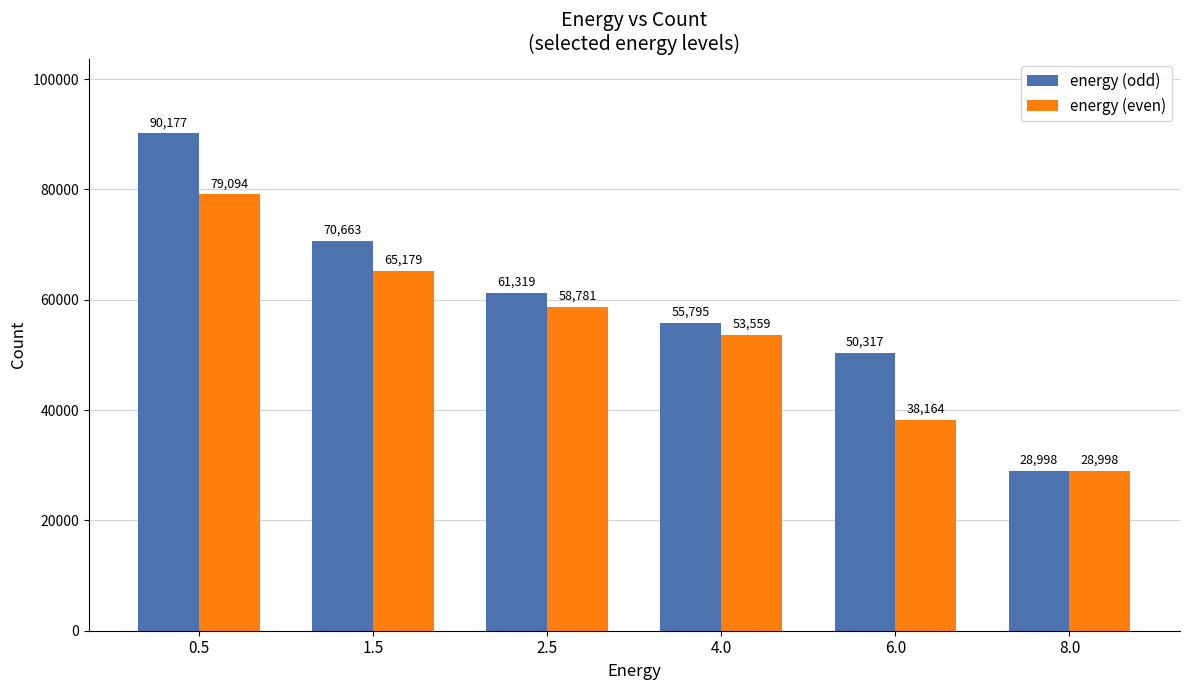

What is the sum of the energy (odd) values at 6.0 and 4.0?

106112